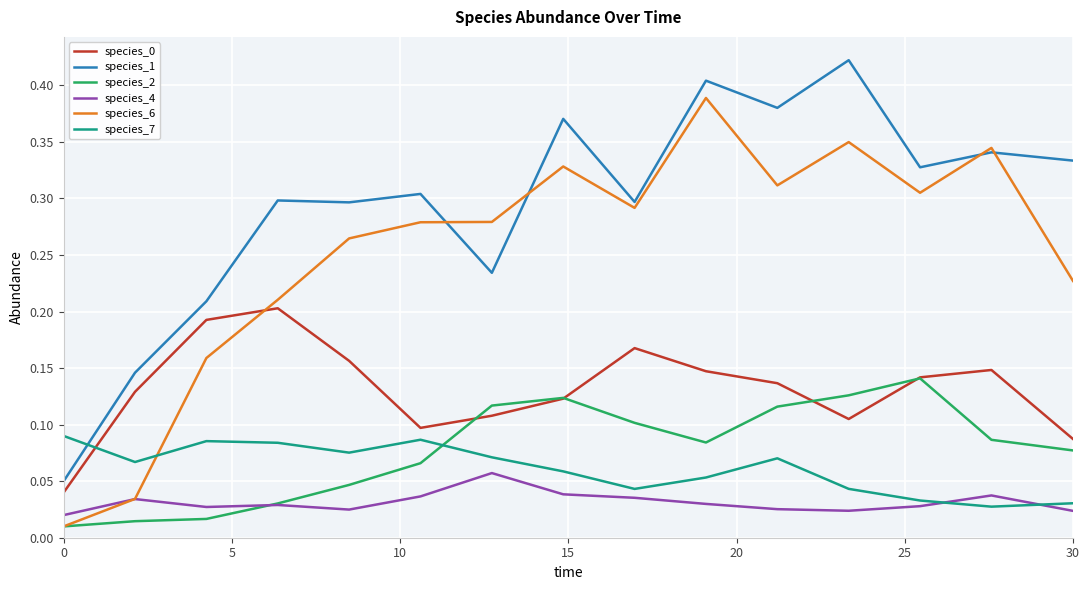

True or false: species_0 and species_6 cross at least once.

True